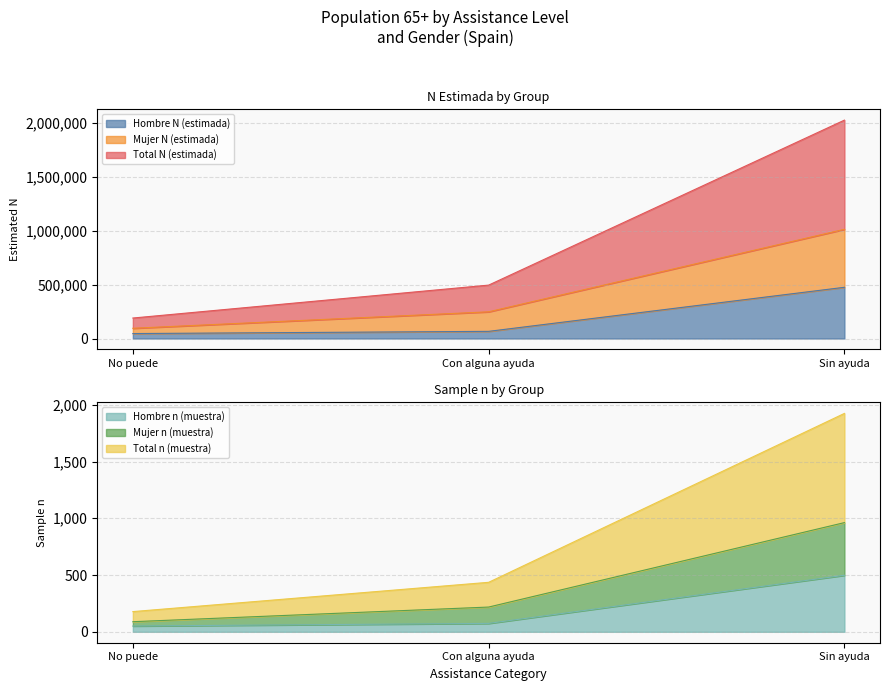

Reading right to left, list the values for the Hombre N (estimada) series.

474418	66266	45882